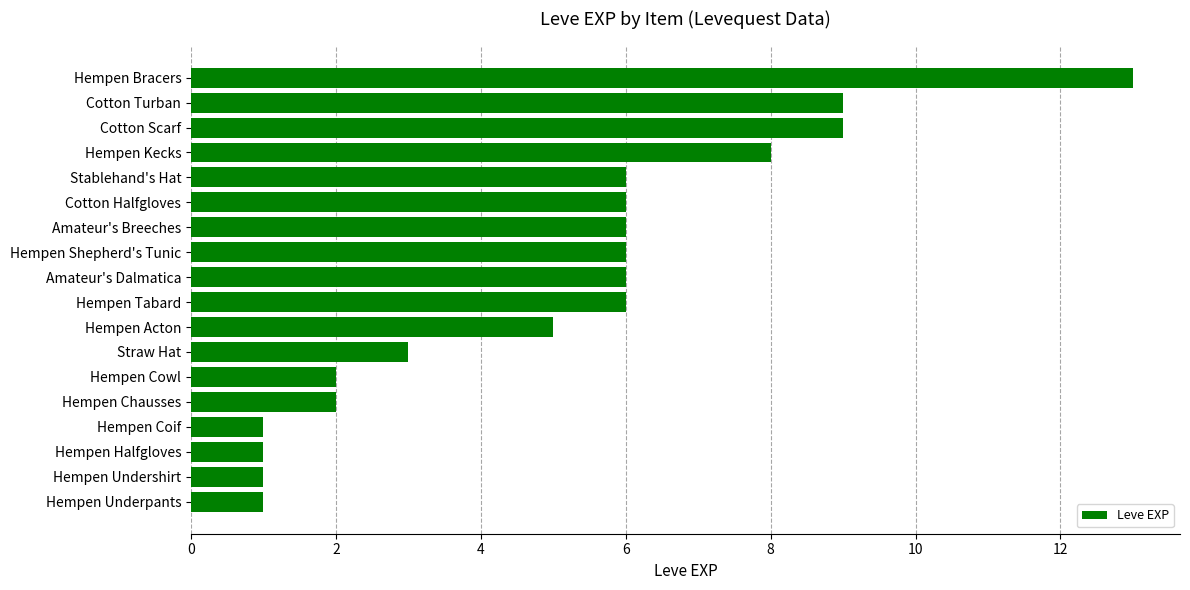

The value at Hempen Cowl is 2. True or false?

True